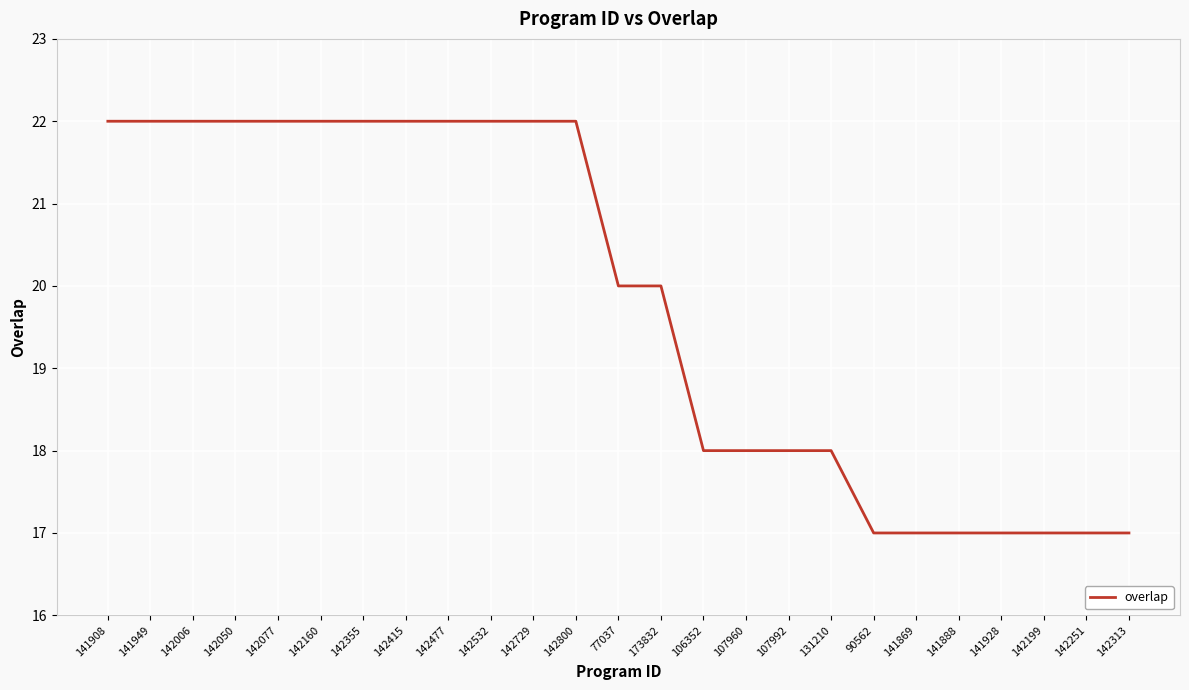

Which has a higher value, 142729 or 141869?

142729